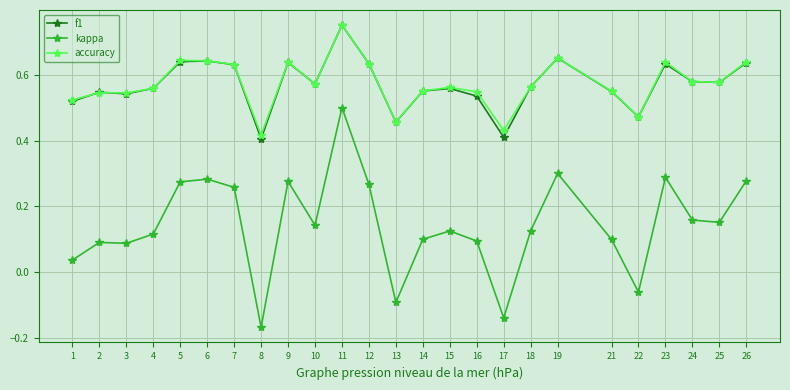

True or false: accuracy and kappa cross at least once.

False